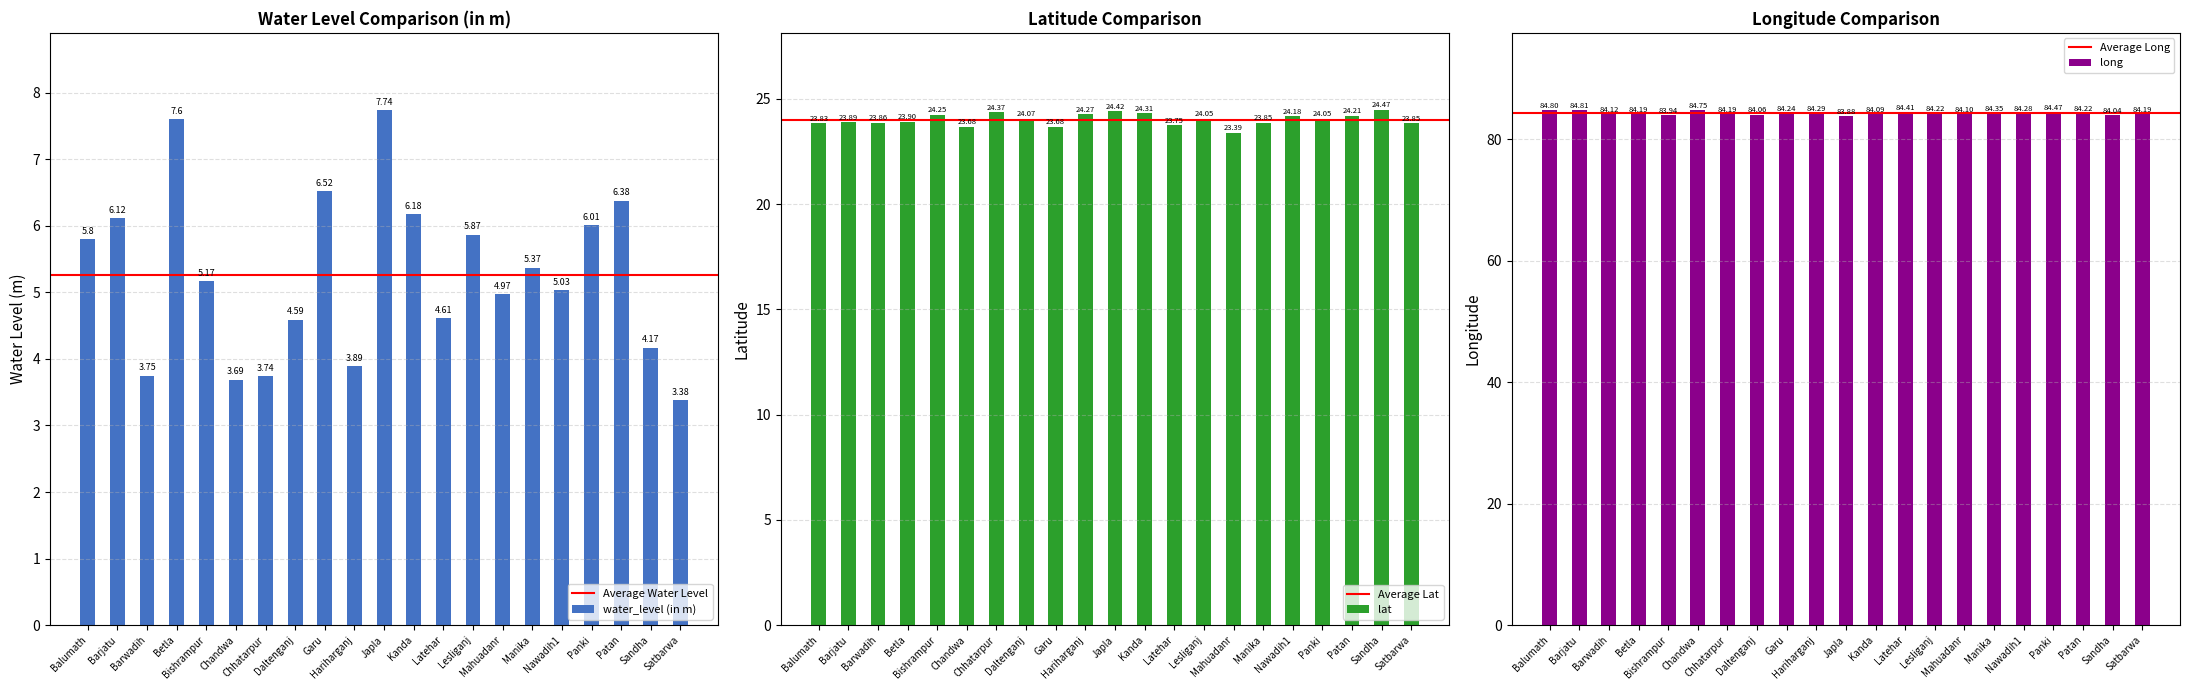

At which label is long closest to 84?

Sandha